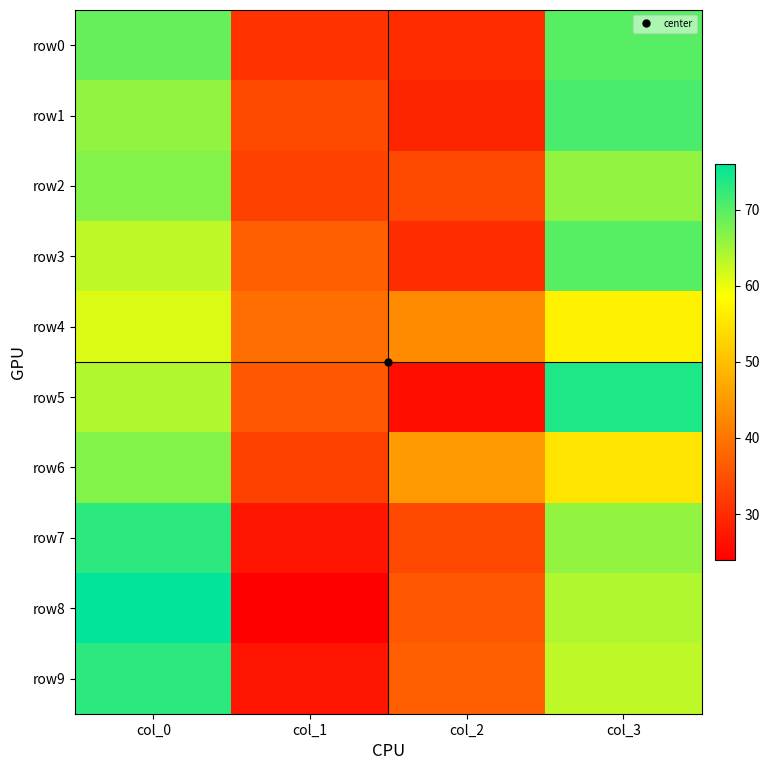

List the series in order of their peak value, highest first.

row8, row5, row7, row9, row1, row0, row3, row2, row6, row4